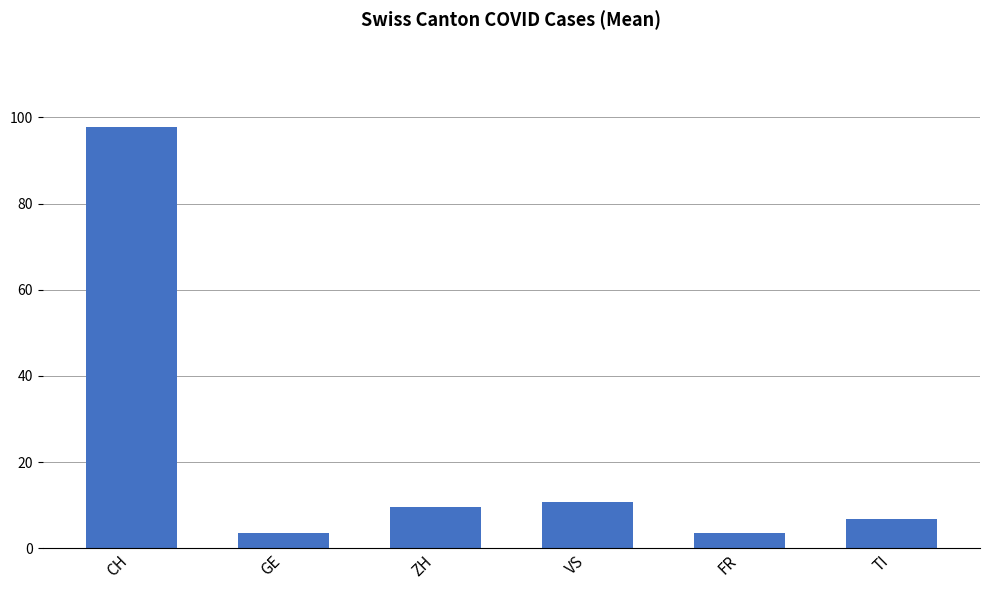

Which label corresponds to the largest value in the chart?

CH